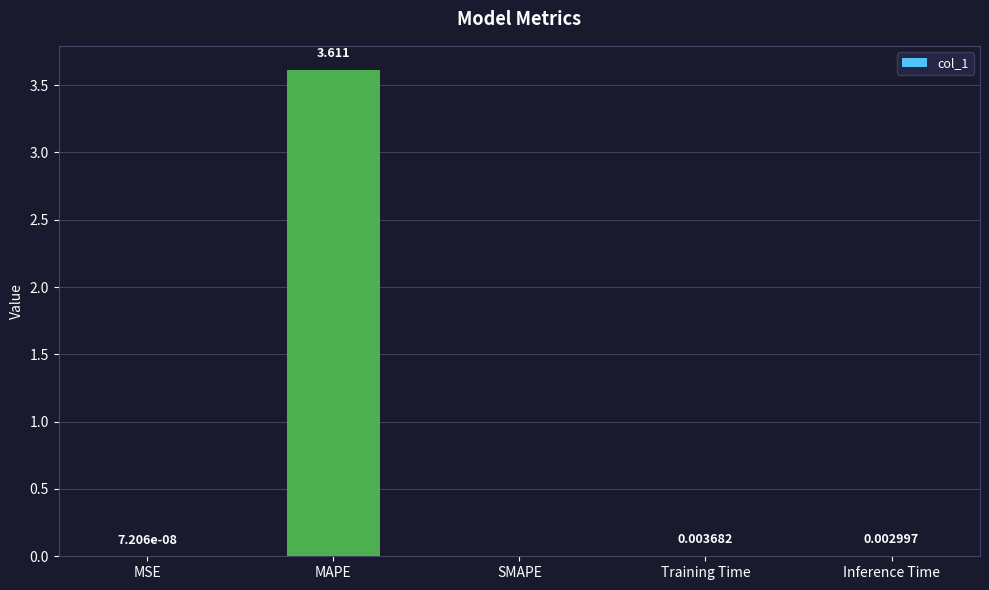

Which label corresponds to the largest value in the chart?

MAPE